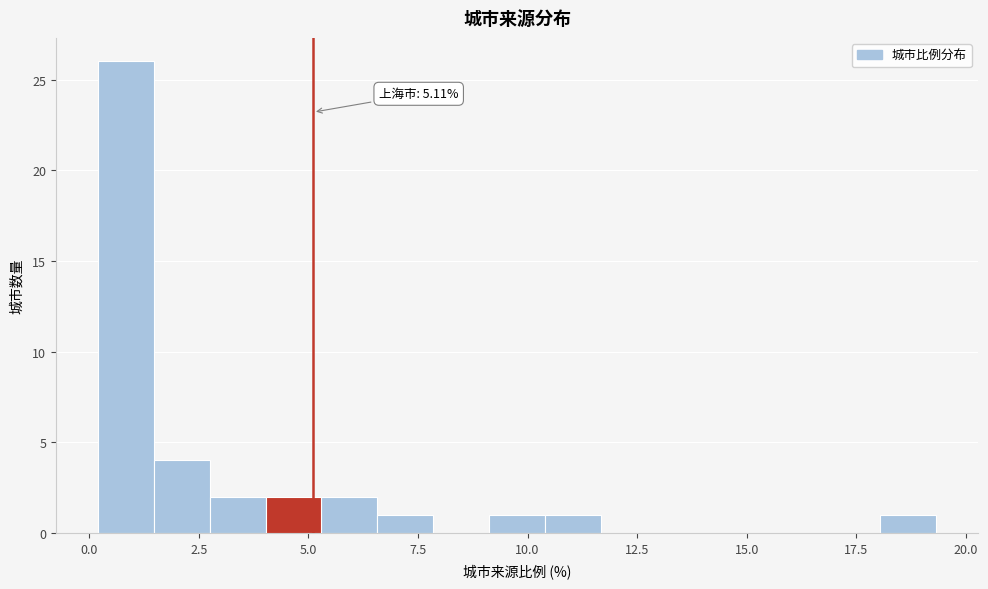

Around what value on the x-axis is the tallest bar? Give the approximate position of its centre, as read against the axis.

1.0